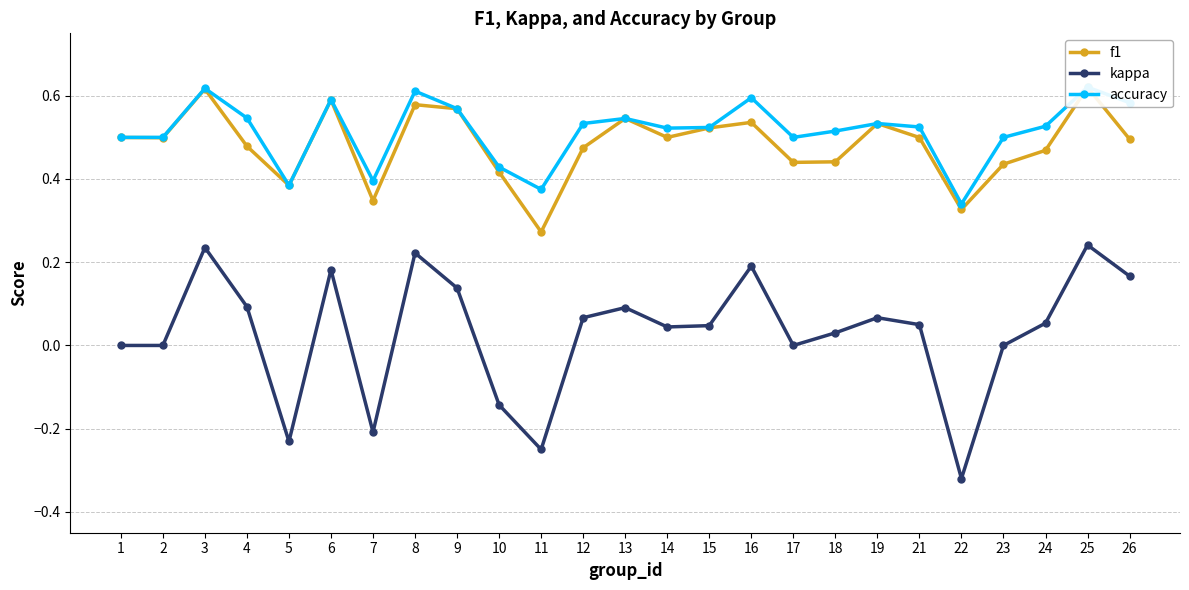

At which category does the chart reach its minimum across all series?

22